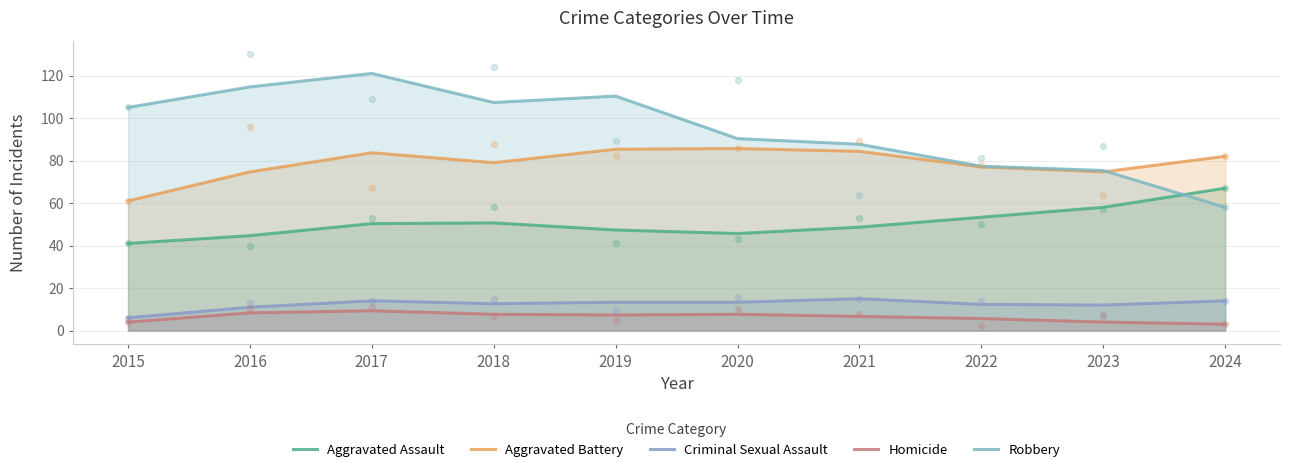

Which series has the largest Y range (max minus min)?

Robbery